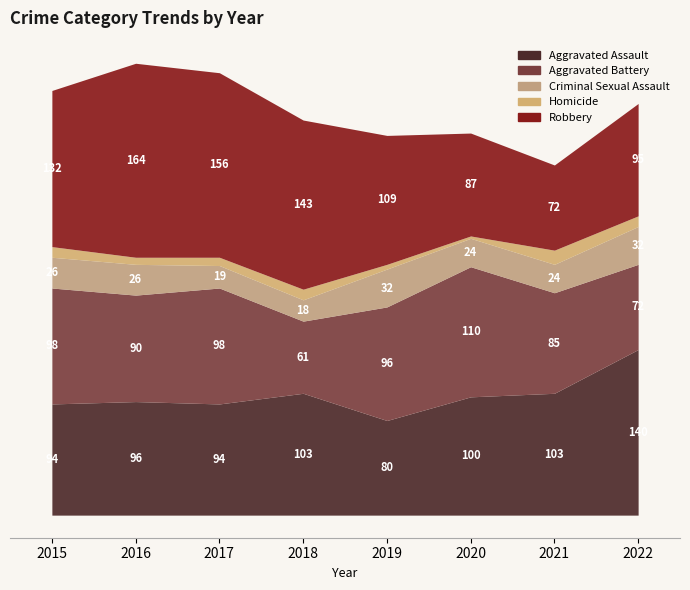

At which category does Homicide reach its first local peak?

2018